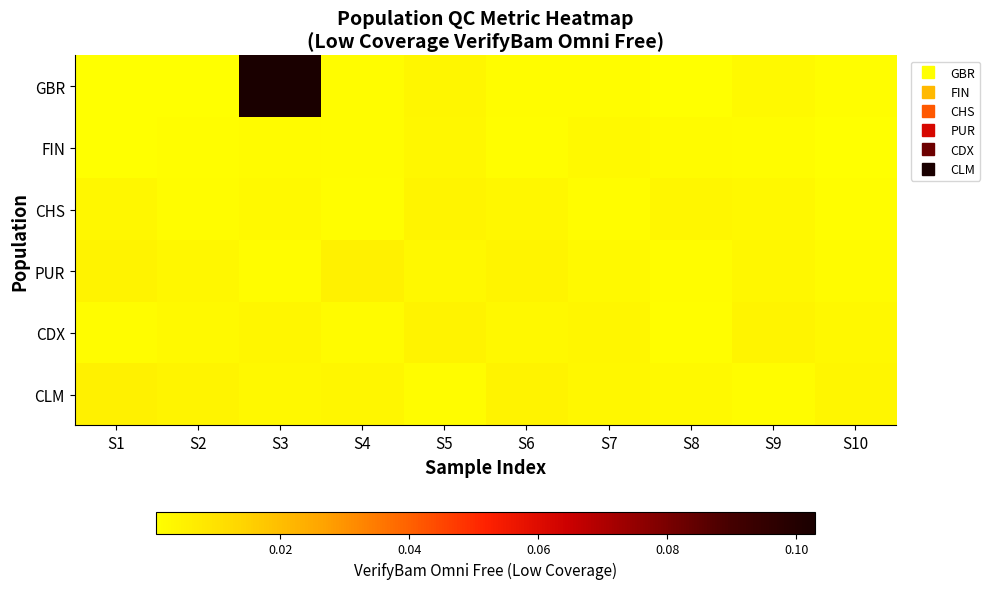

Which series has the largest range (max minus min)?

GBR